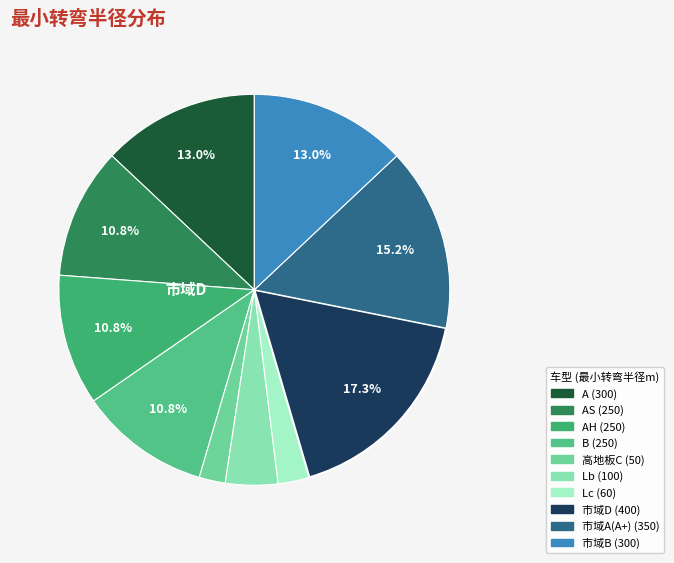

How many slices are in this pie chart?

10